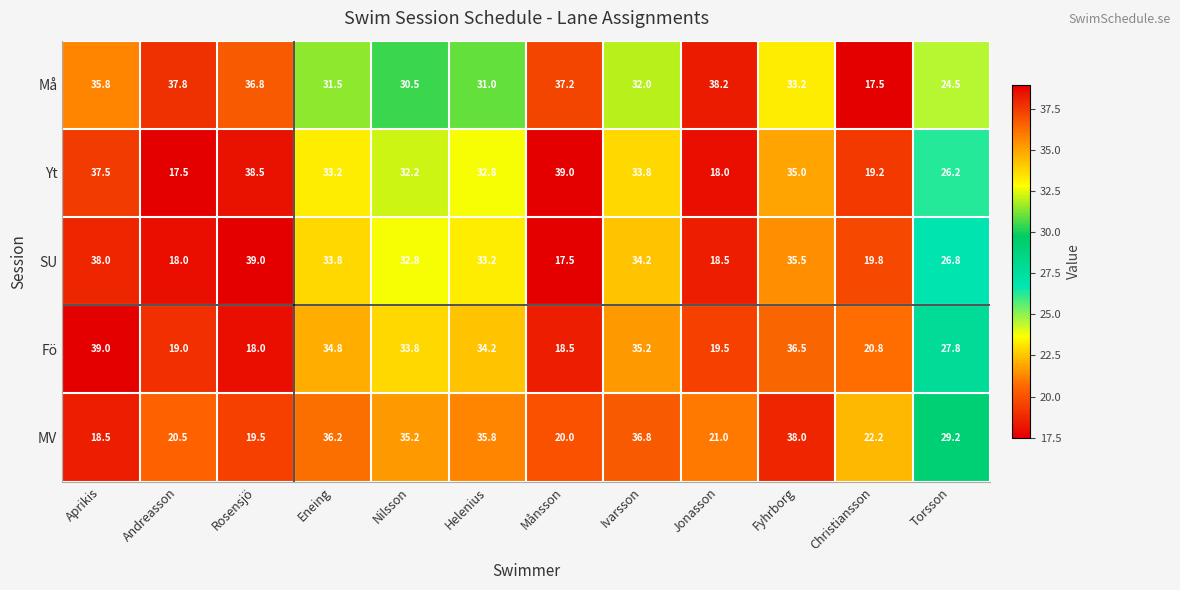

What is the total value across all series at Christiansson?

99.5